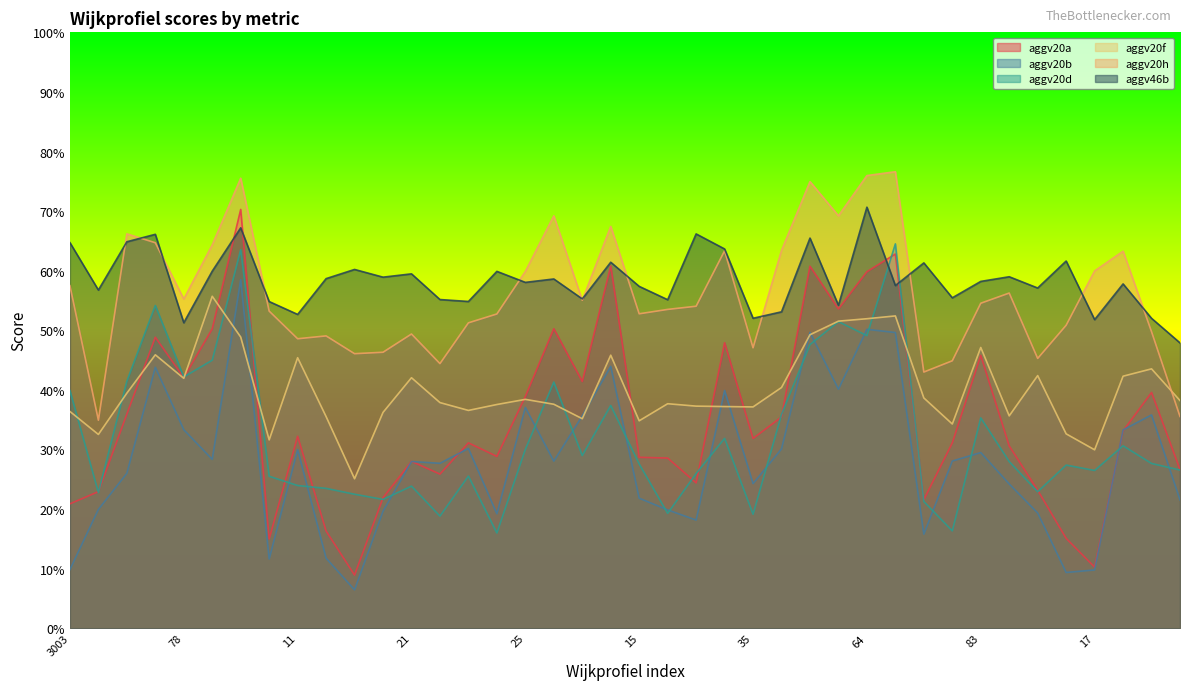

Reading right to left, extract all data points from this chart.

aggv20a: 0.3	0.4	0.3	0.1	0.2	0.2	0.3	0.5	0.3	0.2	0.6	0.6	0.5	0.6	0.4	0.3	0.5	0.2	0.3	0.3	0.6	0.4	0.5	0.4	0.3	0.3	0.3	0.3	0.2	0.1	0.2	0.3	0.1	0.7	0.5	0.4	0.5	0.4	0.2	0.2
aggv20b: 0.2	0.4	0.3	0.1	0.1	0.2	0.2	0.3	0.3	0.2	0.5	0.5	0.4	0.5	0.3	0.2	0.4	0.2	0.2	0.2	0.4	0.4	0.3	0.4	0.2	0.3	0.3	0.3	0.2	0.1	0.1	0.3	0.1	0.6	0.3	0.3	0.4	0.3	0.2	0.1
aggv20d: 0.3	0.3	0.3	0.3	0.3	0.2	0.3	0.4	0.2	0.2	0.6	0.5	0.5	0.5	0.4	0.2	0.3	0.3	0.2	0.3	0.4	0.3	0.4	0.3	0.2	0.3	0.2	0.2	0.2	0.2	0.2	0.2	0.3	0.6	0.4	0.4	0.5	0.4	0.2	0.4
aggv20f: 0.4	0.4	0.4	0.3	0.3	0.4	0.4	0.5	0.3	0.4	0.5	0.5	0.5	0.5	0.4	0.4	0.4	0.4	0.4	0.3	0.5	0.4	0.4	0.4	0.4	0.4	0.4	0.4	0.4	0.3	0.4	0.5	0.3	0.5	0.6	0.4	0.5	0.4	0.3	0.4
aggv20h: 0.4	0.5	0.6	0.6	0.5	0.5	0.6	0.5	0.4	0.4	0.8	0.8	0.7	0.7	0.6	0.5	0.6	0.5	0.5	0.5	0.7	0.6	0.7	0.6	0.5	0.5	0.4	0.5	0.5	0.5	0.5	0.5	0.5	0.8	0.6	0.6	0.6	0.7	0.3	0.6
aggv46b: 0.5	0.5	0.6	0.5	0.6	0.6	0.6	0.6	0.6	0.6	0.6	0.7	0.5	0.7	0.5	0.5	0.6	0.7	0.6	0.6	0.6	0.6	0.6	0.6	0.6	0.5	0.6	0.6	0.6	0.6	0.6	0.5	0.5	0.7	0.6	0.5	0.7	0.6	0.6	0.6